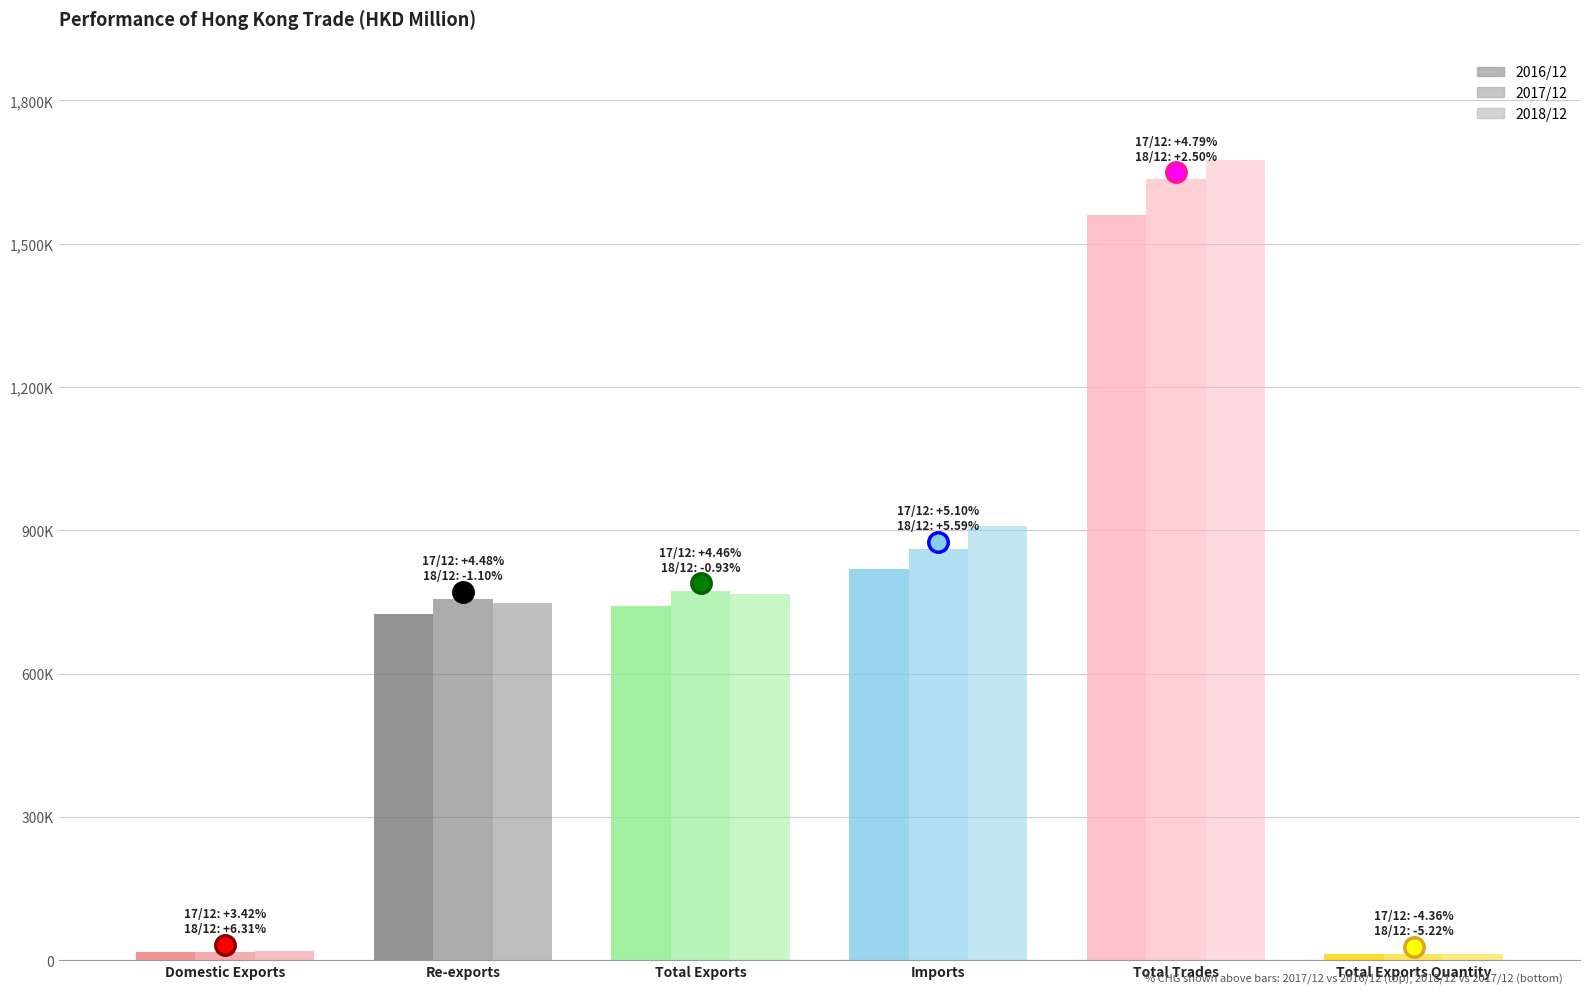

Does the chart contain any negative values?

No